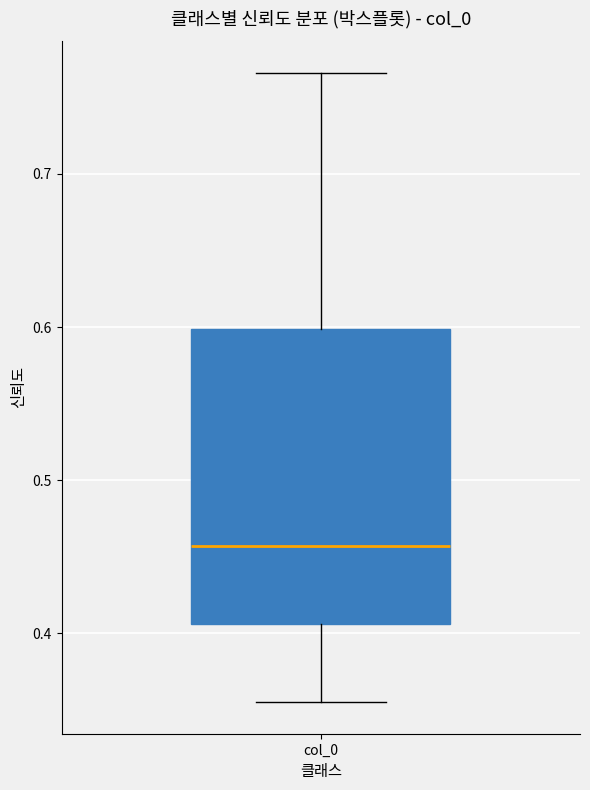

Where is the lower edge of the box for col_0 on the y-axis? The values are not printed on the chart, so give them approximately, as read against the axis.

0.41